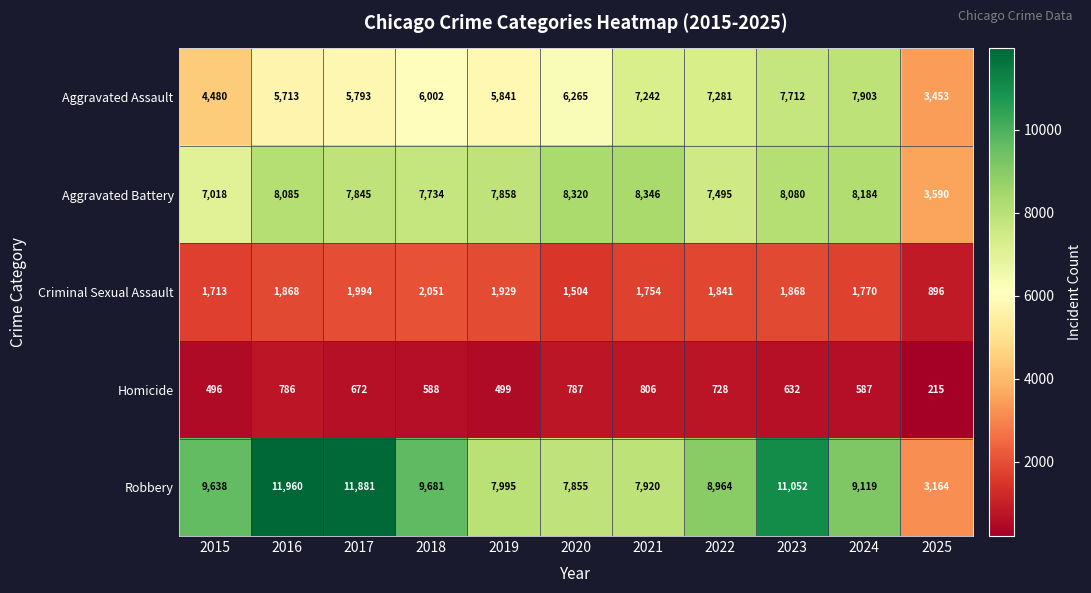

How many series are shown in this chart?

5